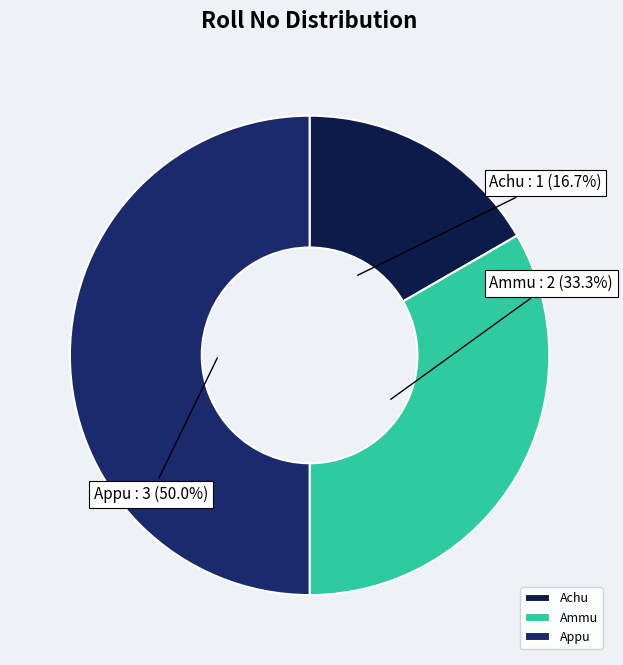

To the nearest percent, what percentage of the pie is Ammu?

33%